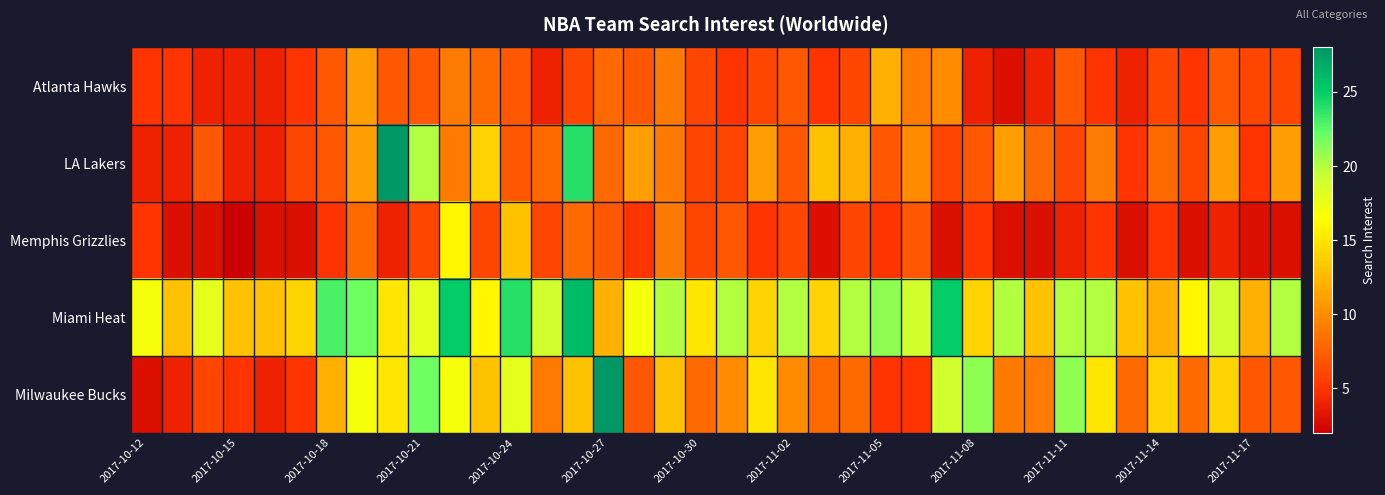

Which series has the largest total across all categories?

Miami Heat